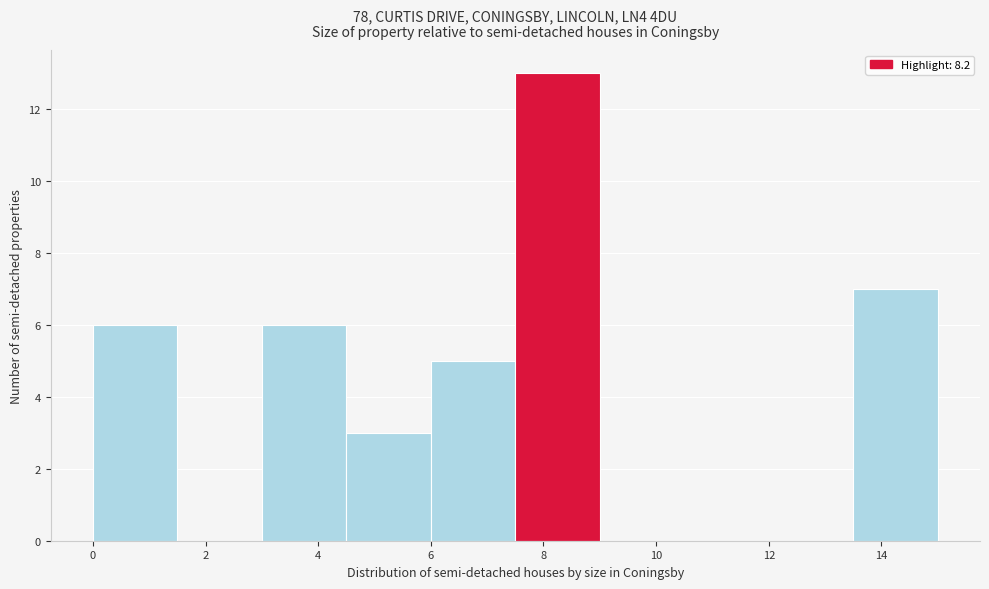

Reading left to right, list every bar in this chart as the range it spans on the x-axis followed by its height. Neither the bar edges nor the heights are printed on the chart, so give them approximately, as read against the axes.

0.0 to 1.5: 6
1.5 to 3.0: 0
3.0 to 4.5: 6
4.5 to 6.0: 3
6.0 to 7.5: 5
7.5 to 9.0: 13
9.0 to 10.5: 0
10.5 to 12.0: 0
12.0 to 13.5: 0
13.5 to 15.0: 7